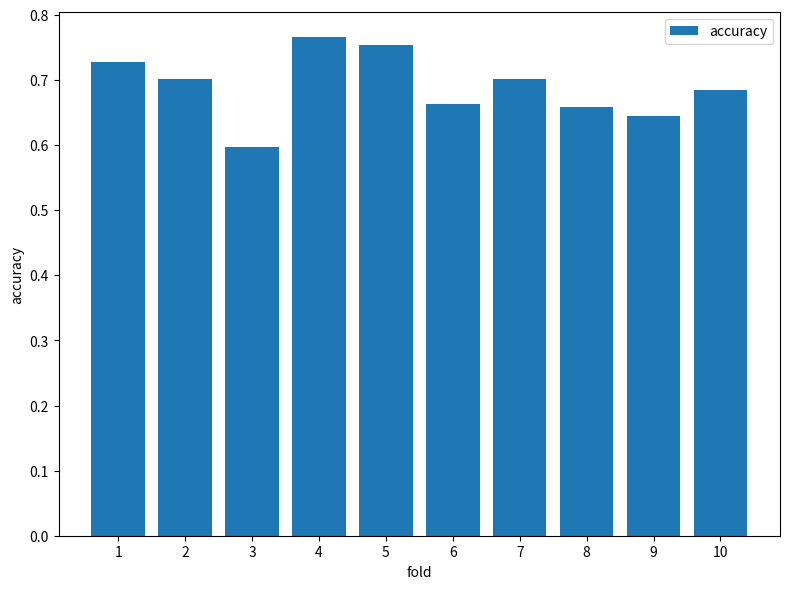

At which label is the value closest to 0?

3